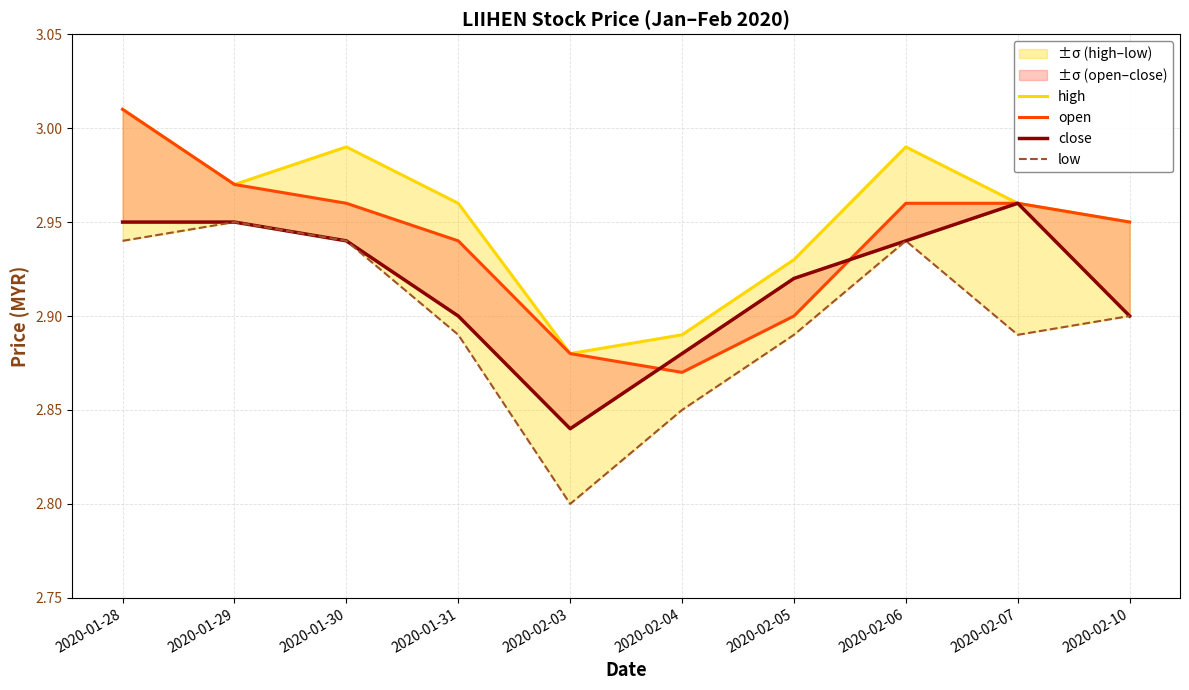

Is the value of open at 2020-02-03 greater than the value of close at 2020-02-07?

No